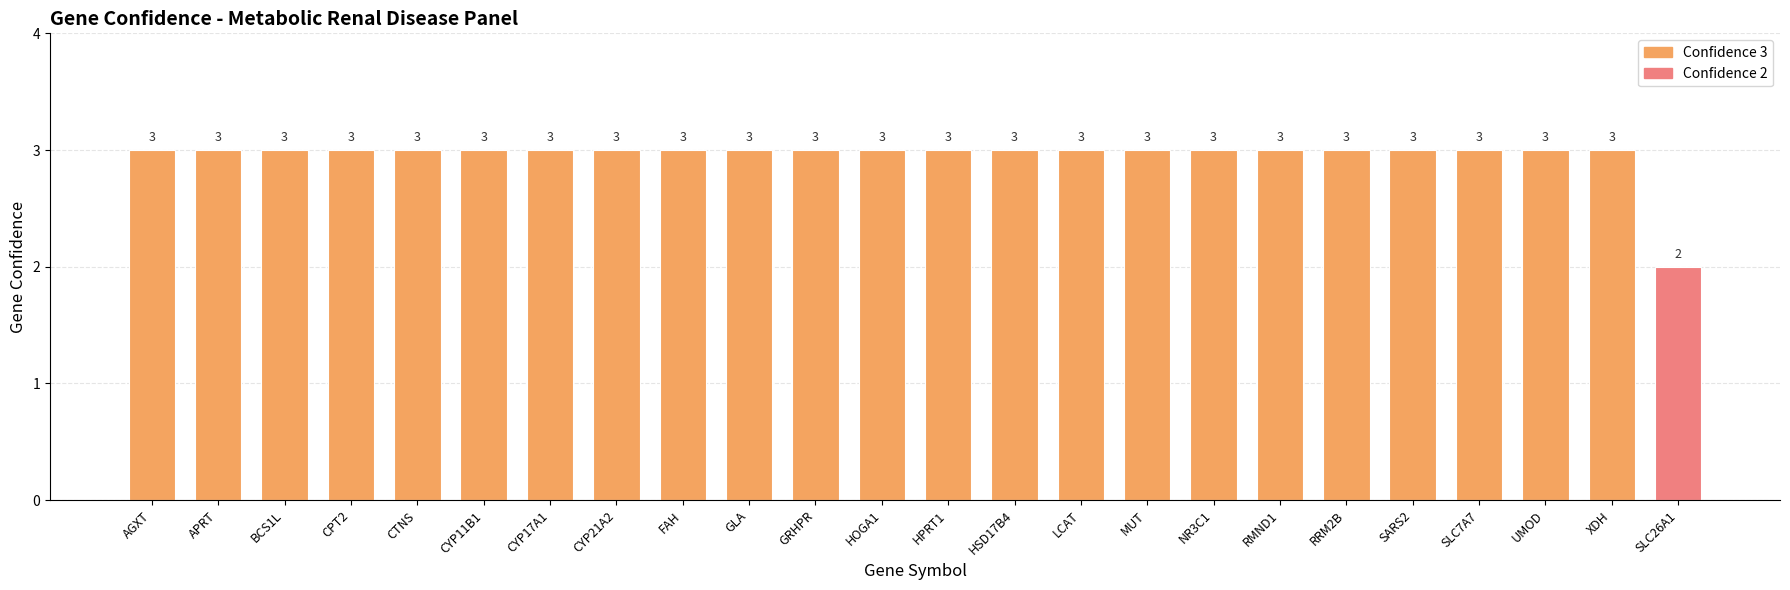

What is the ratio of the value at HPRT1 to the value at NR3C1?

1.0